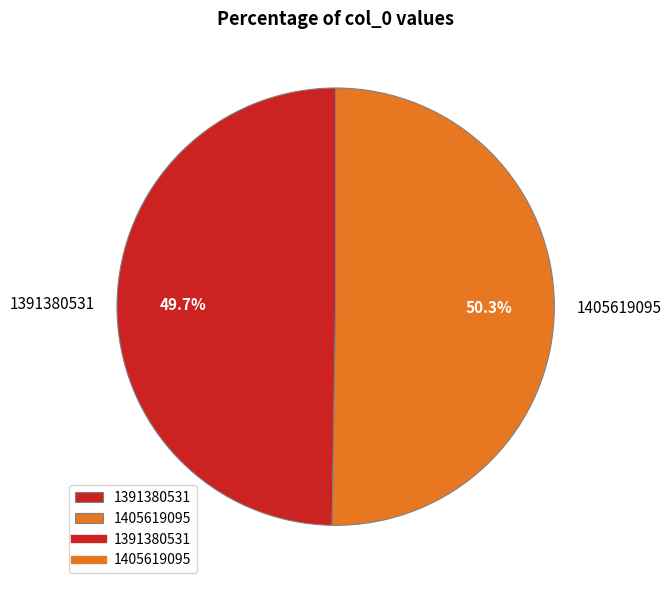

What percentage do 1405619095 and 1391380531 together represent?

100.0%